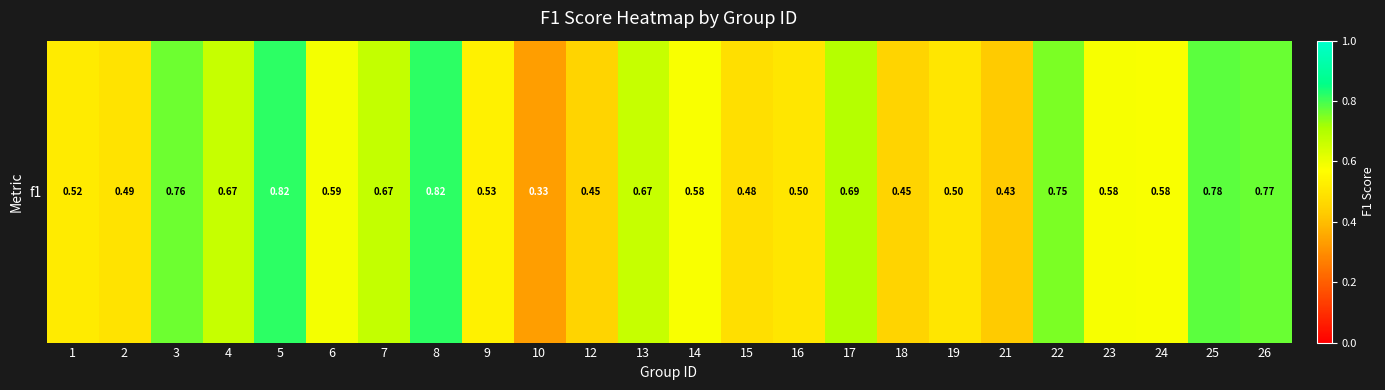

True or false: the data shows 0.9 at 9.

False